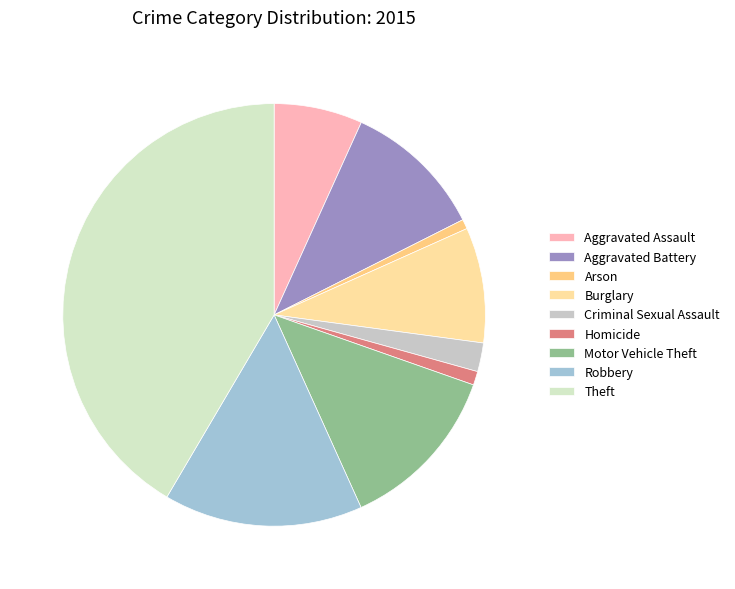

To the nearest percent, what percentage of the pie is Burglary?

9%